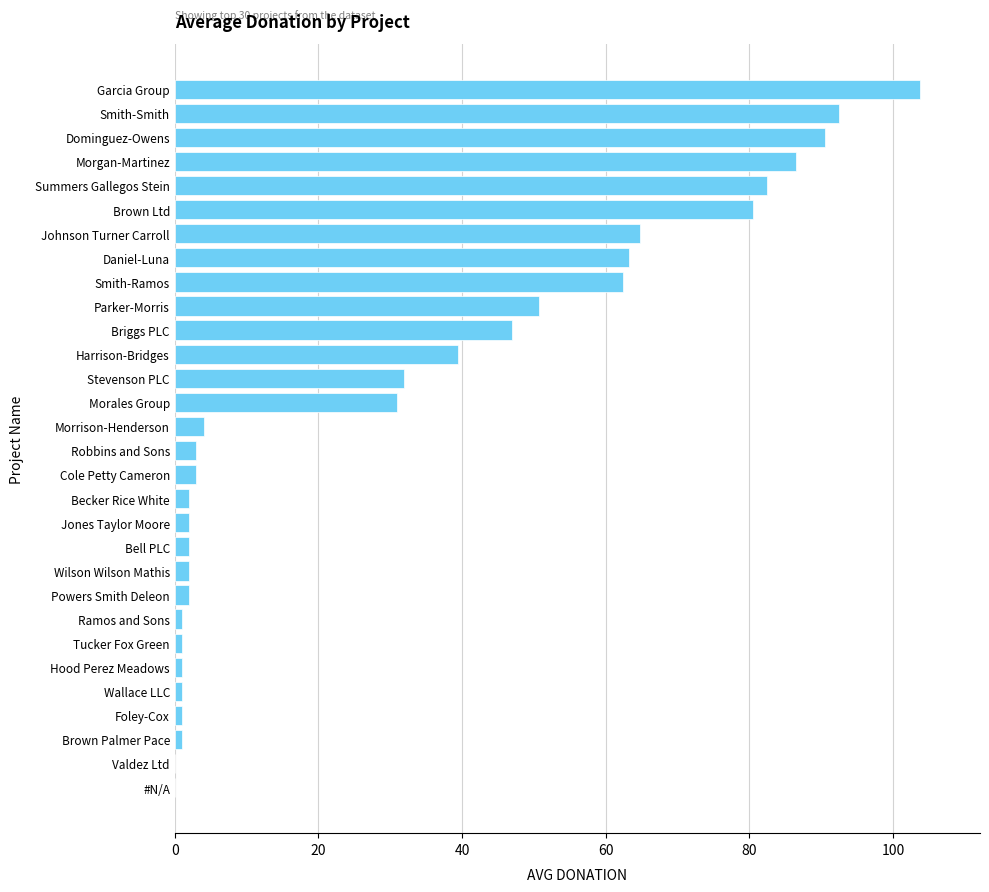

Where is the data nearest to the value 51?

Parker-Morris